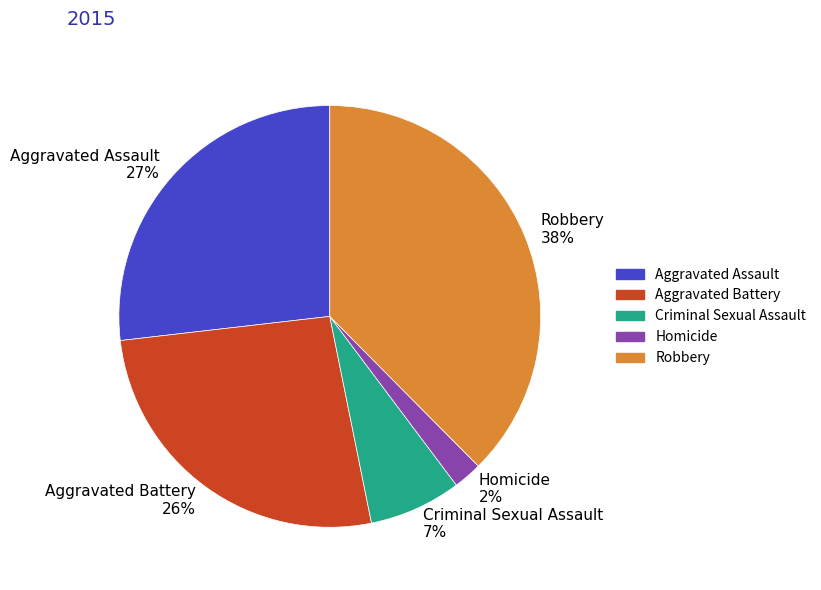

To the nearest percent, what is the difference between the Criminal Sexual Assault and Homicide slice percentages?

5%